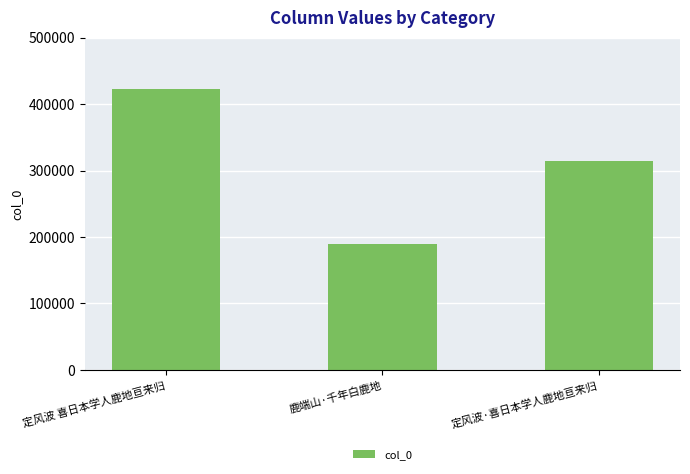

At which category does the chart reach its minimum across all series?

鹿端山·千年白鹿地